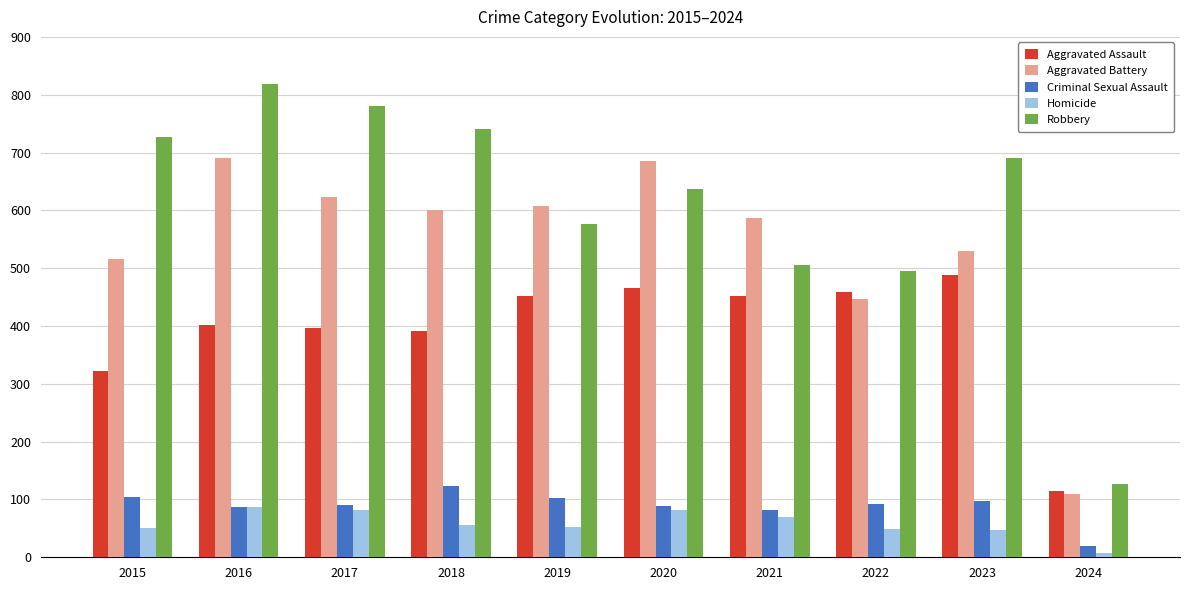

Which series has the largest total across all categories?

Robbery